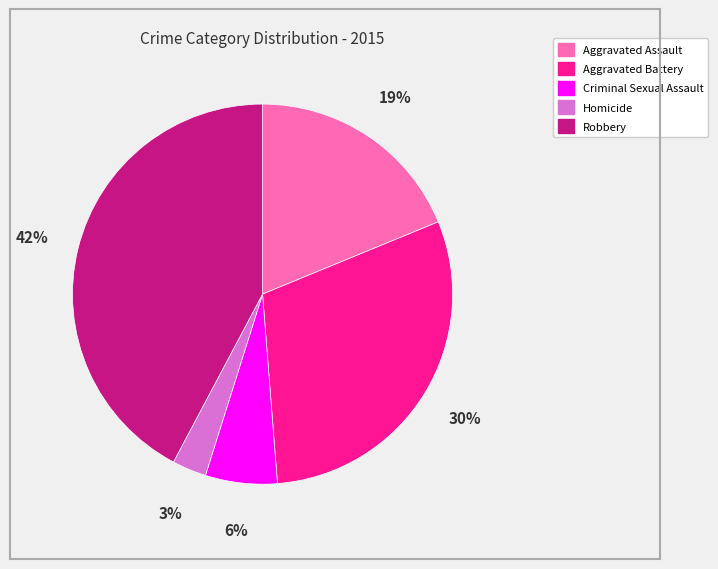

Do Robbery and Aggravated Battery together represent more than half of the pie?

Yes